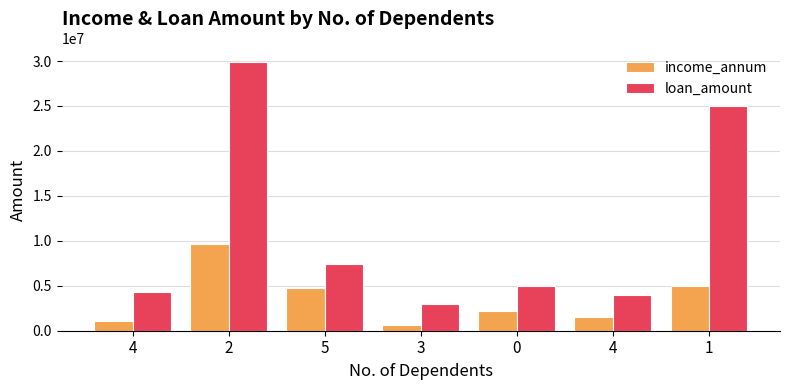

What are all the series names shown in the legend?

income_annum, loan_amount